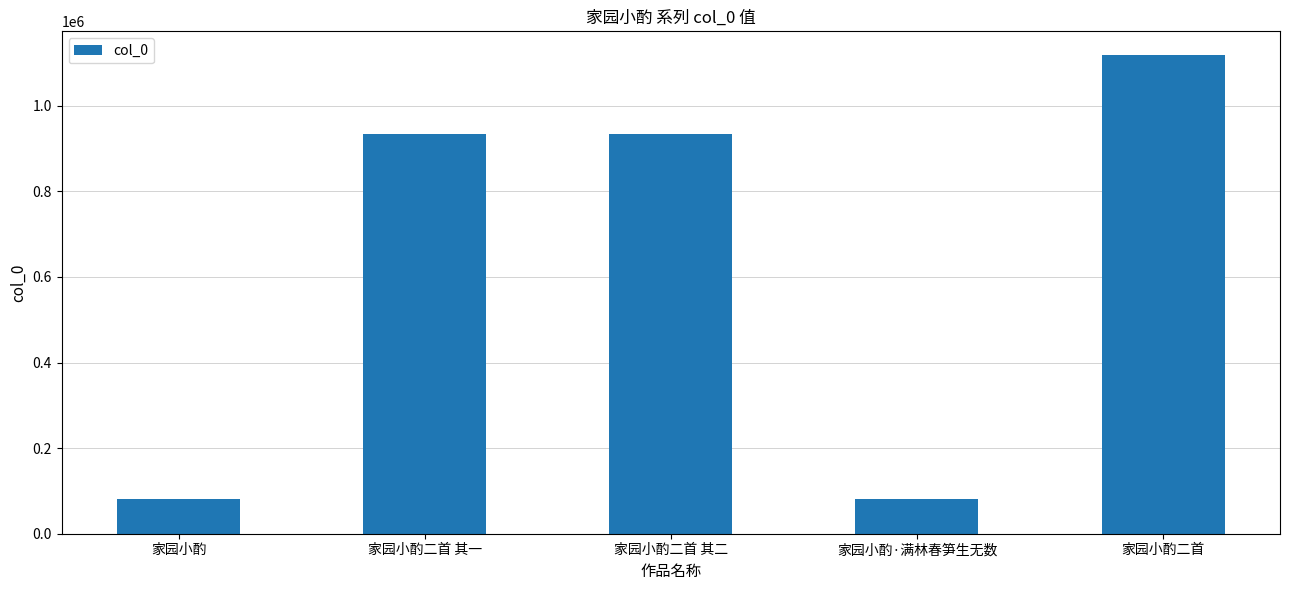

Read the value at 家园小酌.

81114